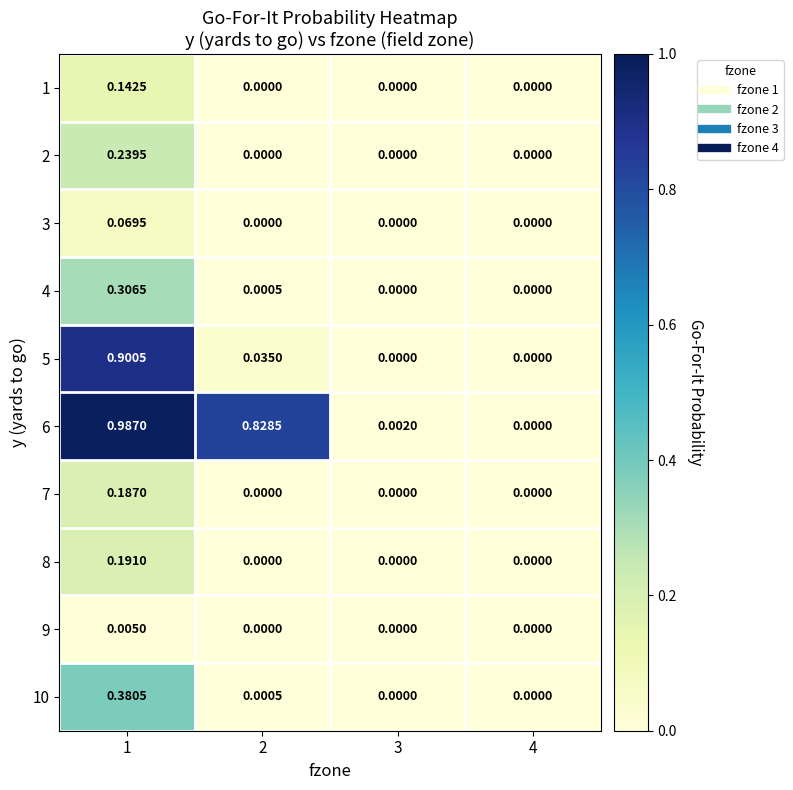

Is the value of 1 at 4 greater than the value of 7 at 1?

No